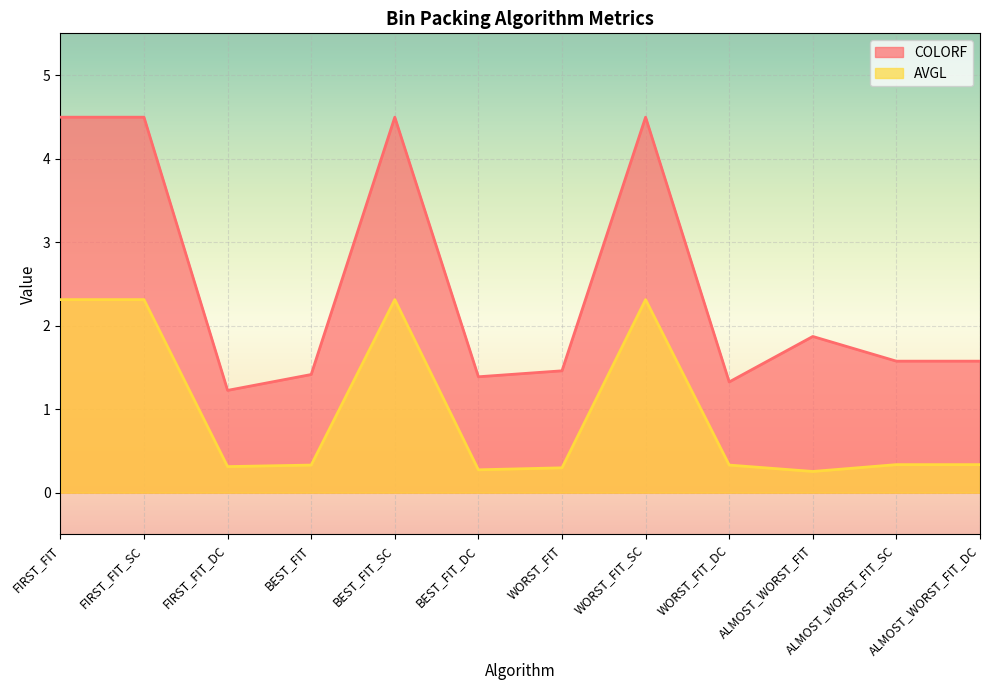

What is the spread (max minus min) of values at WORST_FIT_SC?

2.2